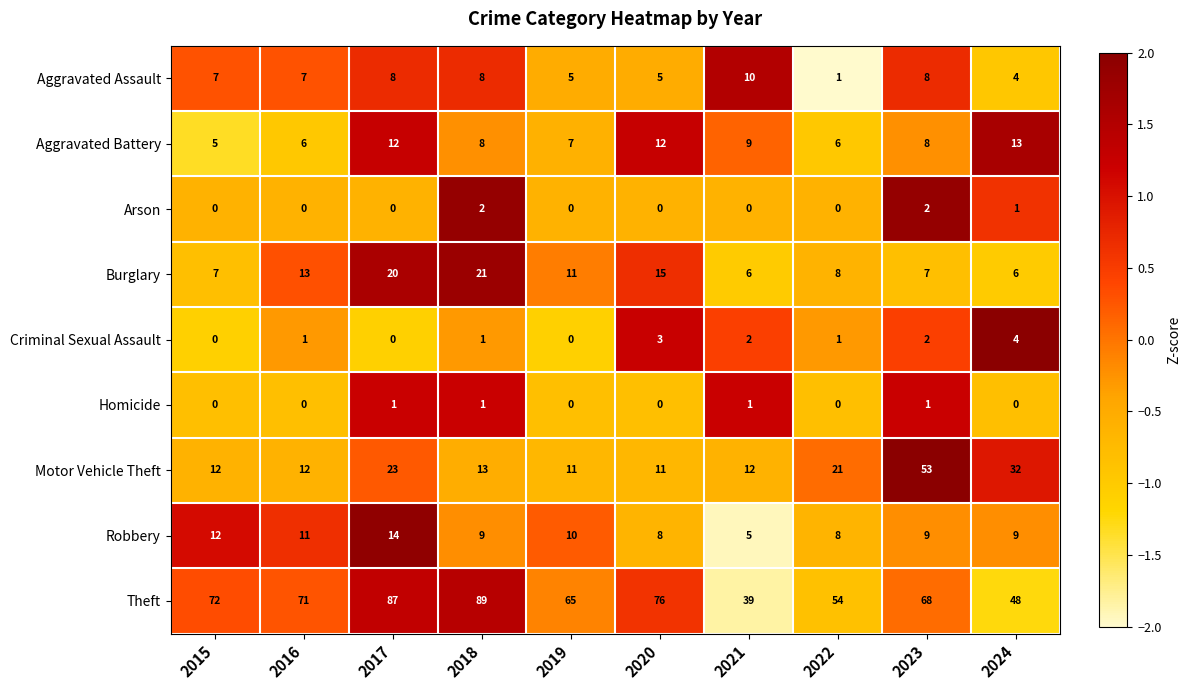

Which series has the largest total across all categories?

Theft